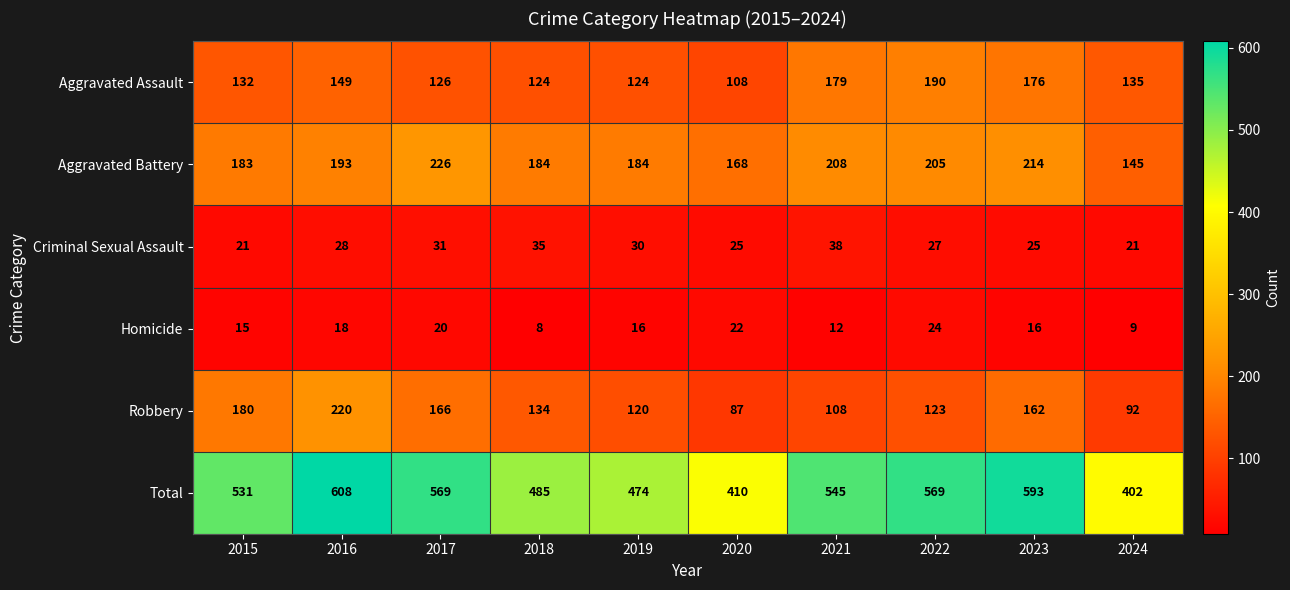

How many series are shown in this chart?

6